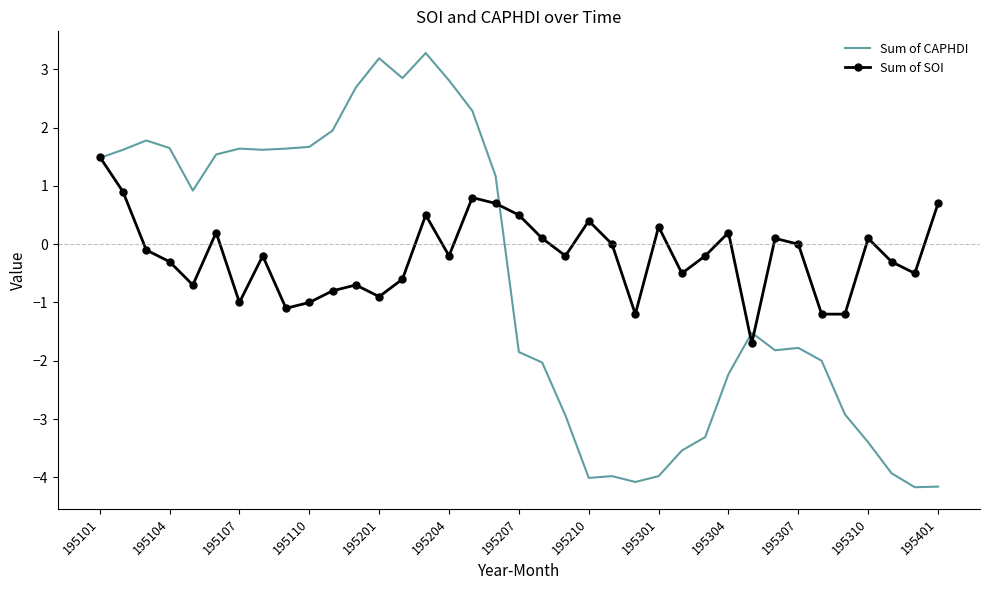

What is the lowest value of the Sum of CAPHDI series?

-4.2